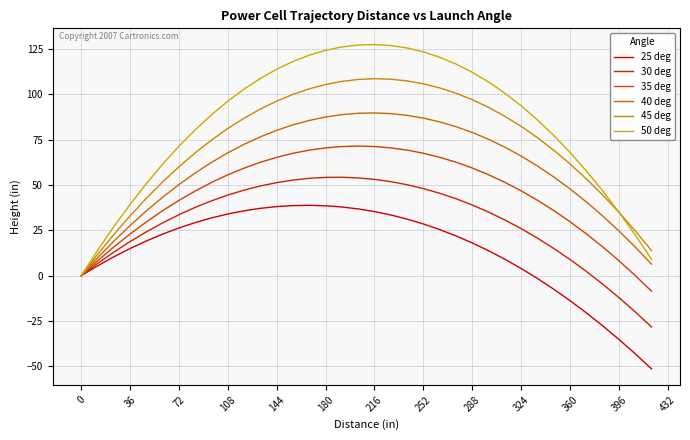

What is the maximum value for 35 deg?

71.4